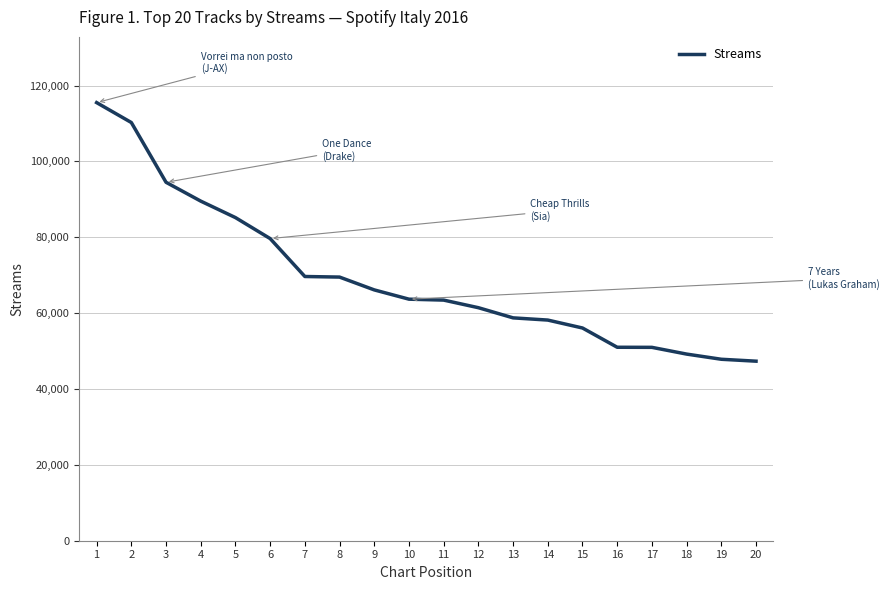

What is the maximum value shown in the chart?

115511